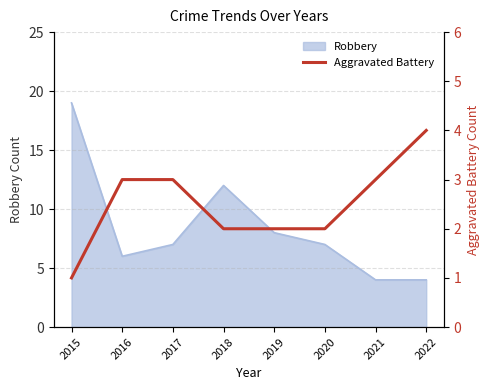

What is the value of the 3rd point from the left?

3